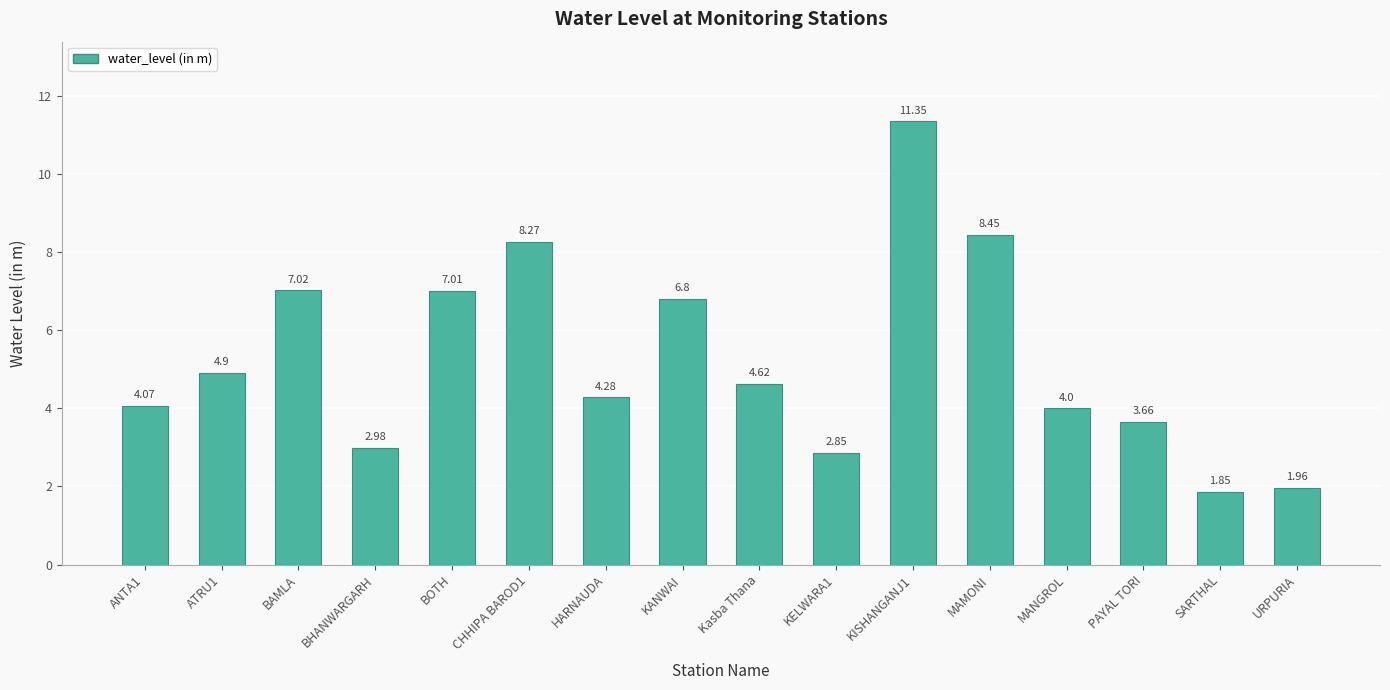

Read the value at MANGROL.

4.0